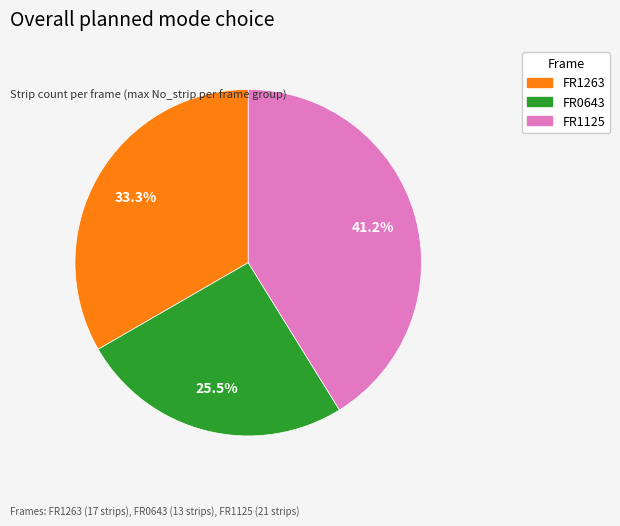

Is there any slice that represents more than half of the pie?

No